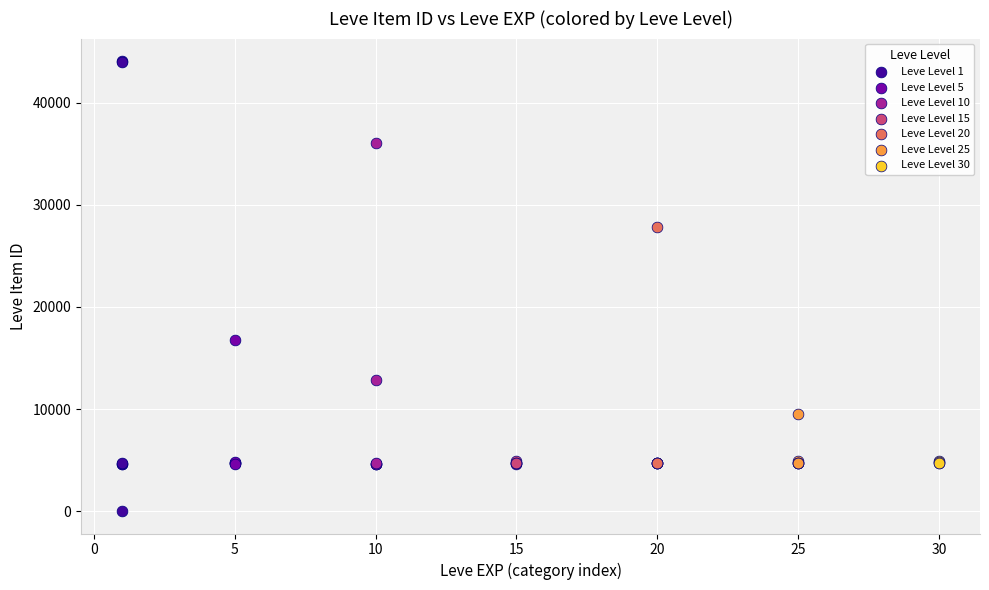

Which series contains the highest Y value?

Leve Level 1